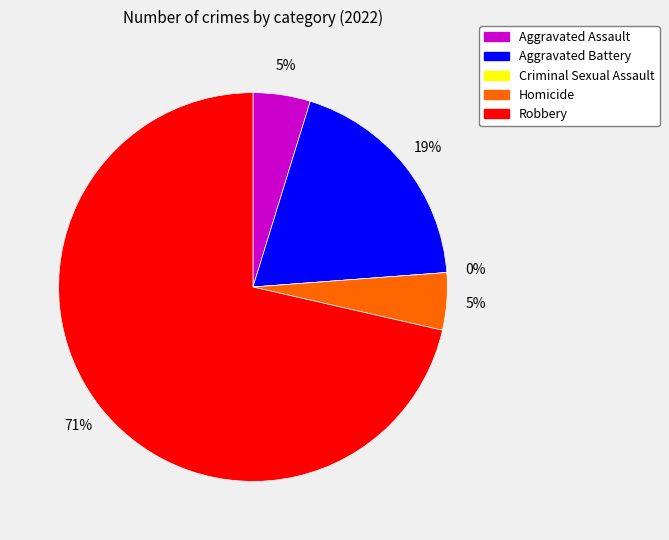

Combined, do Aggravated Battery and Aggravated Assault account for over 50%?

No